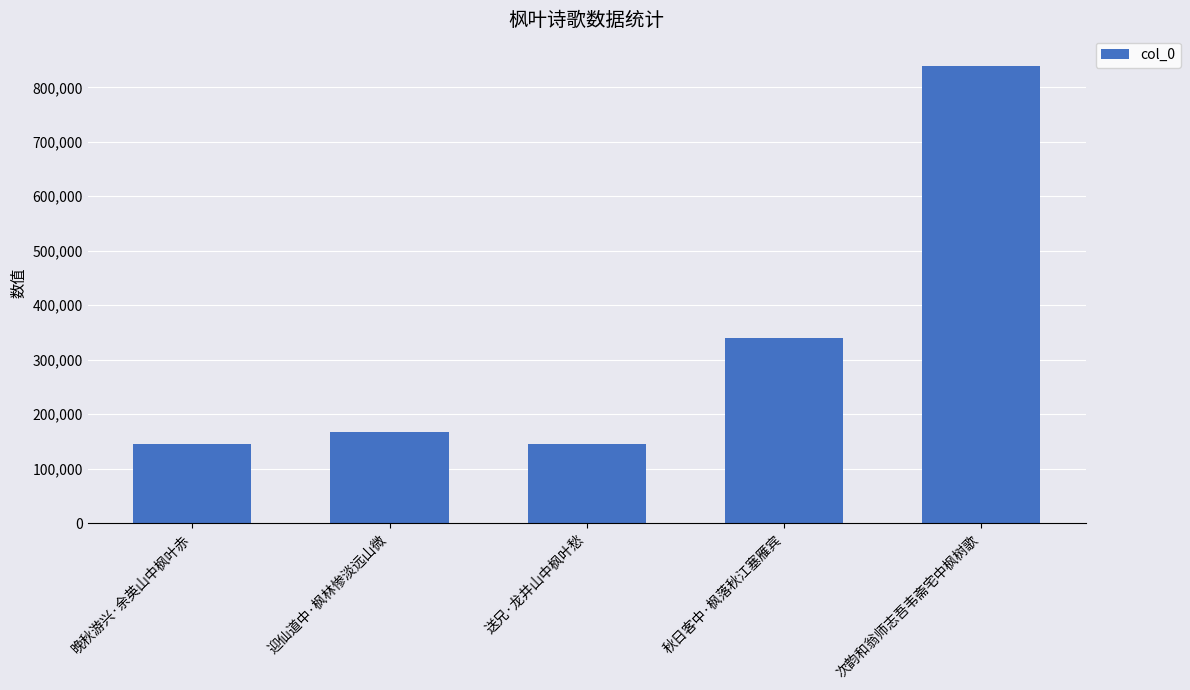

How many series are shown in this chart?

1